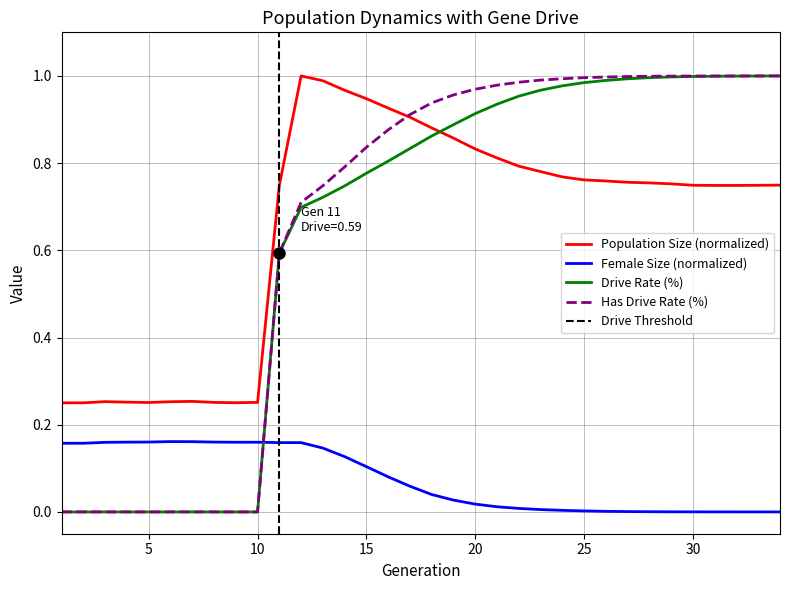

What is the maximum value for Has Drive Rate (%)?

1.0